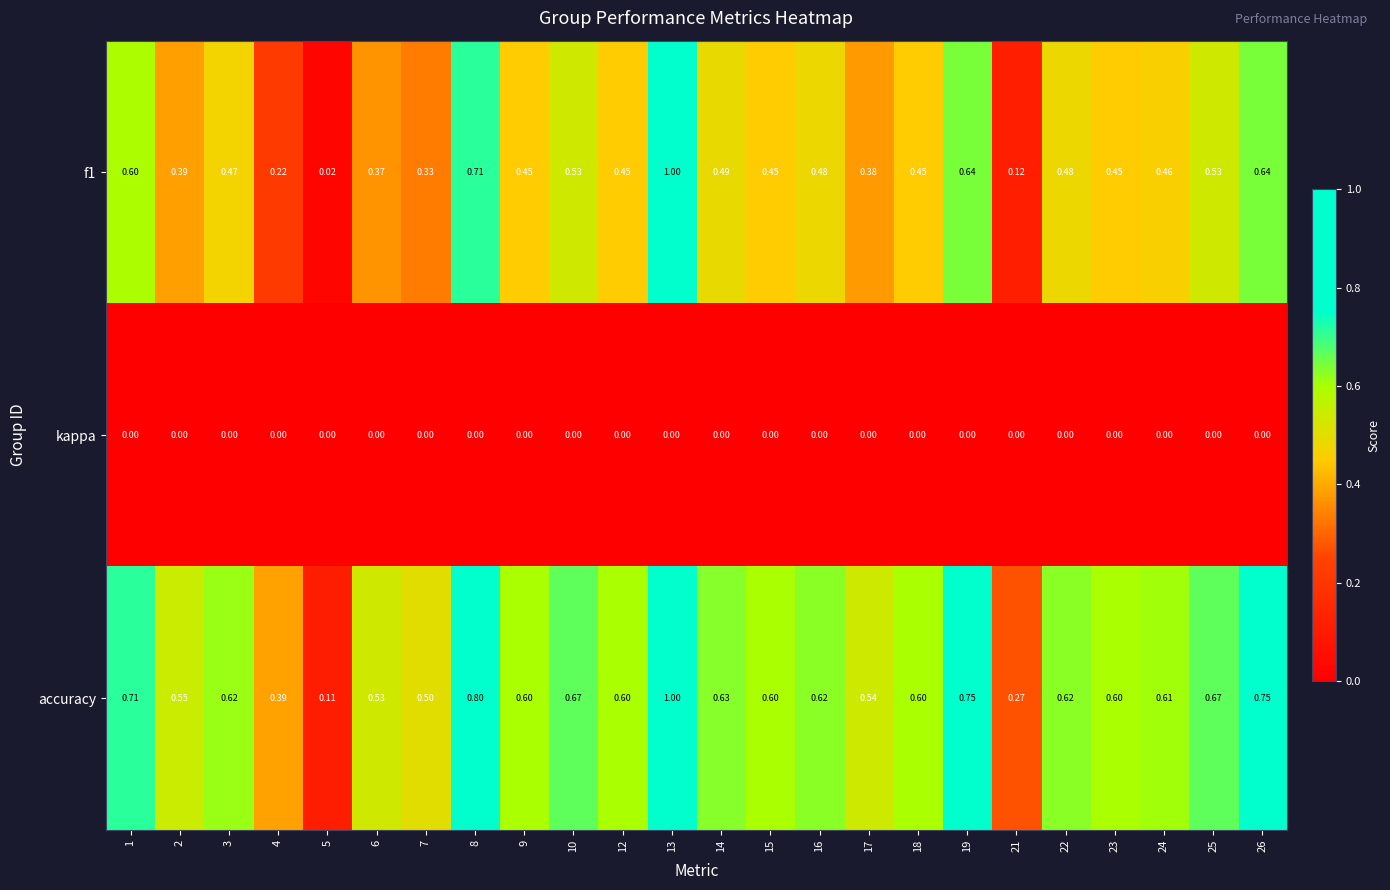

Is the value of f1 at 2 greater than the value of kappa at 24?

Yes